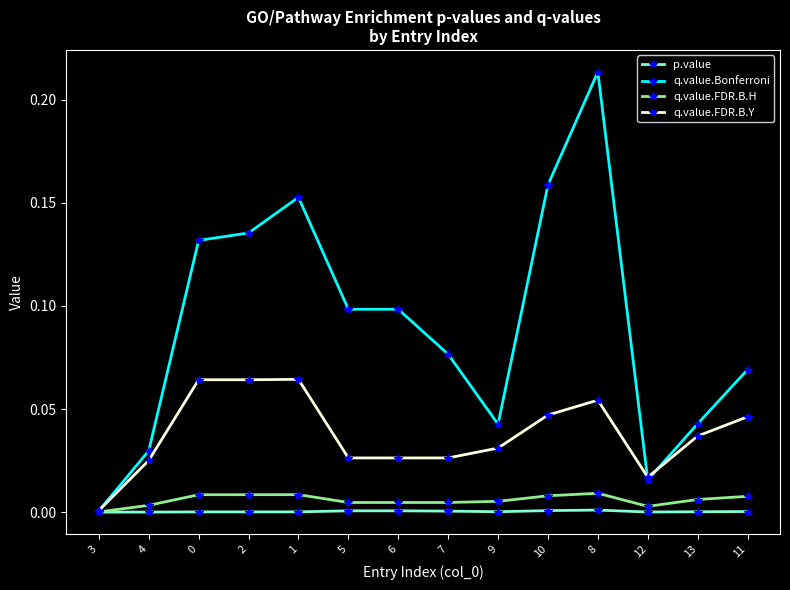

True or false: q.value.FDR.B.Y has more than 0 points higher than both neighbors.

True